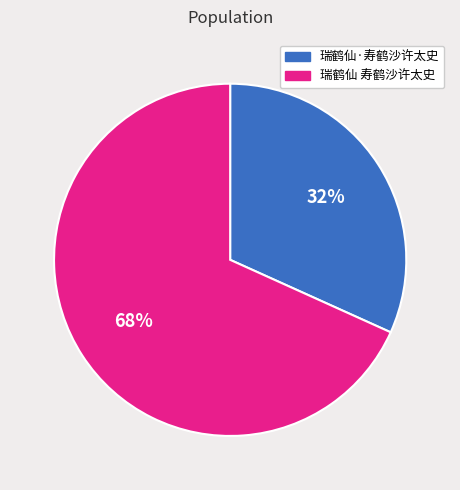

Which has a higher value, 瑞鹤仙·寿鹤沙许太史 or 瑞鹤仙 寿鹤沙许太史?

瑞鹤仙 寿鹤沙许太史